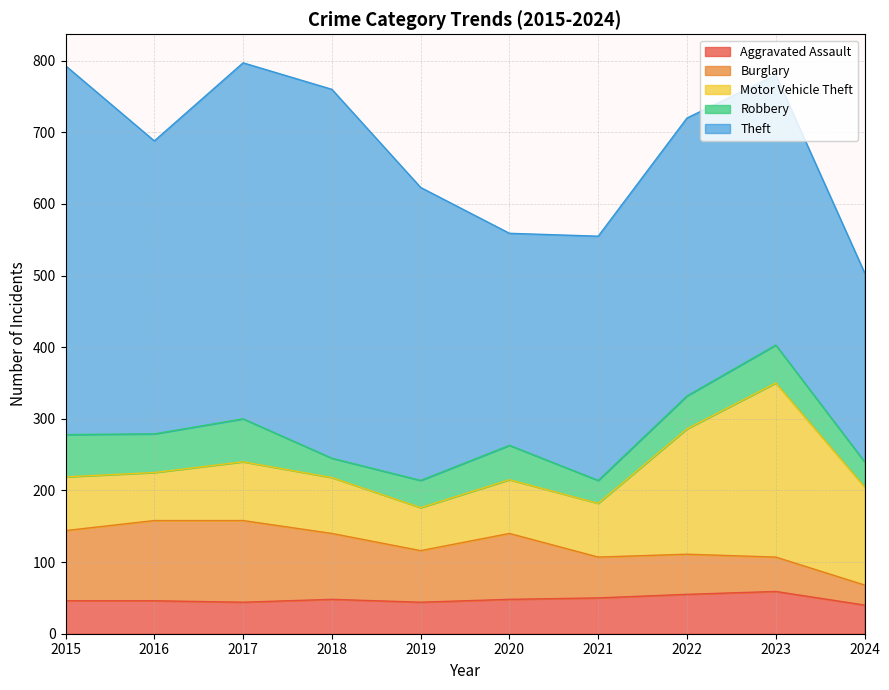

The value of Aggravated Assault at 2018 is 17. True or false?

False